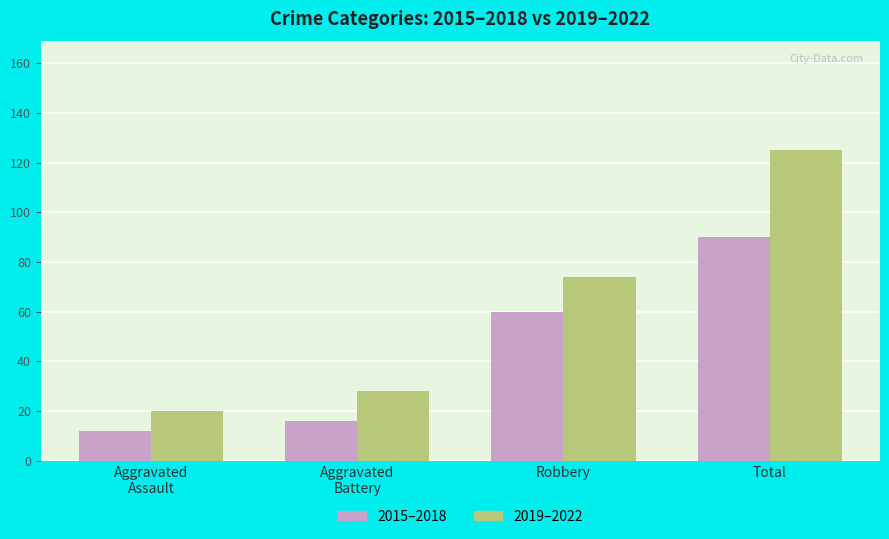

How many distinct data groups are displayed?

2